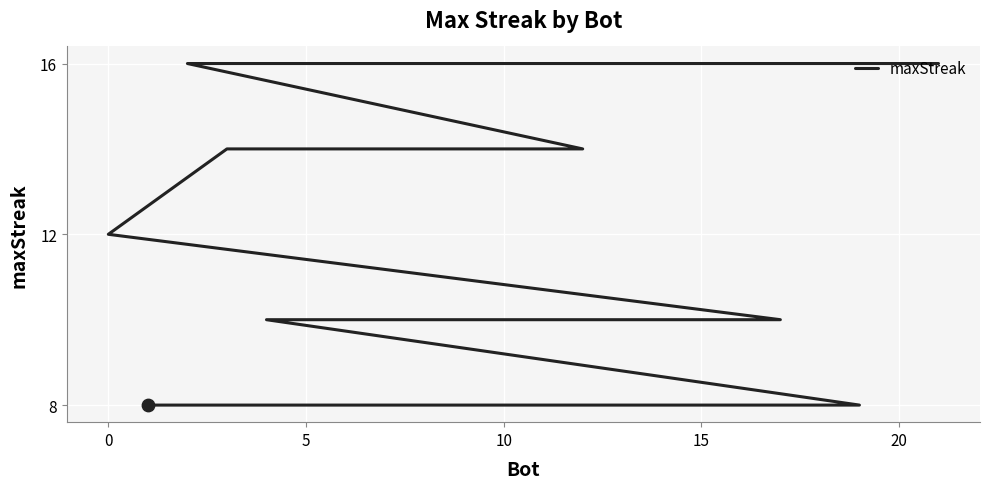

What is the change in value from 15 to 20?

-8